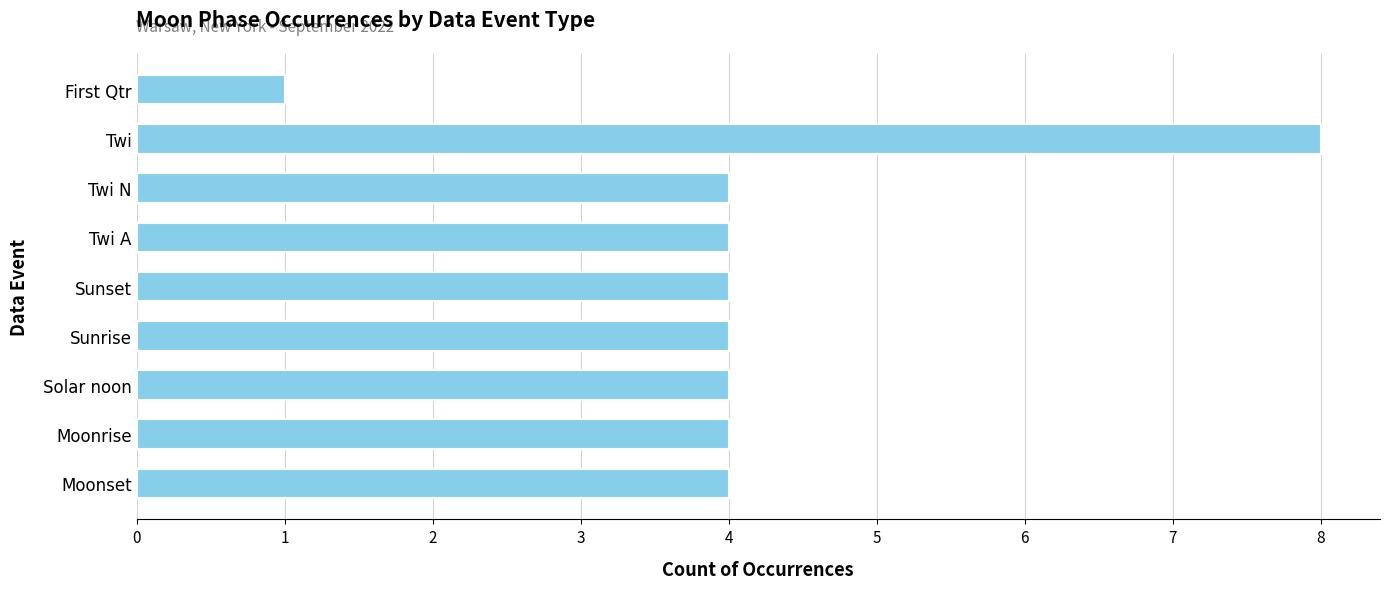

Is it true that the value at First Qtr is 0?

False